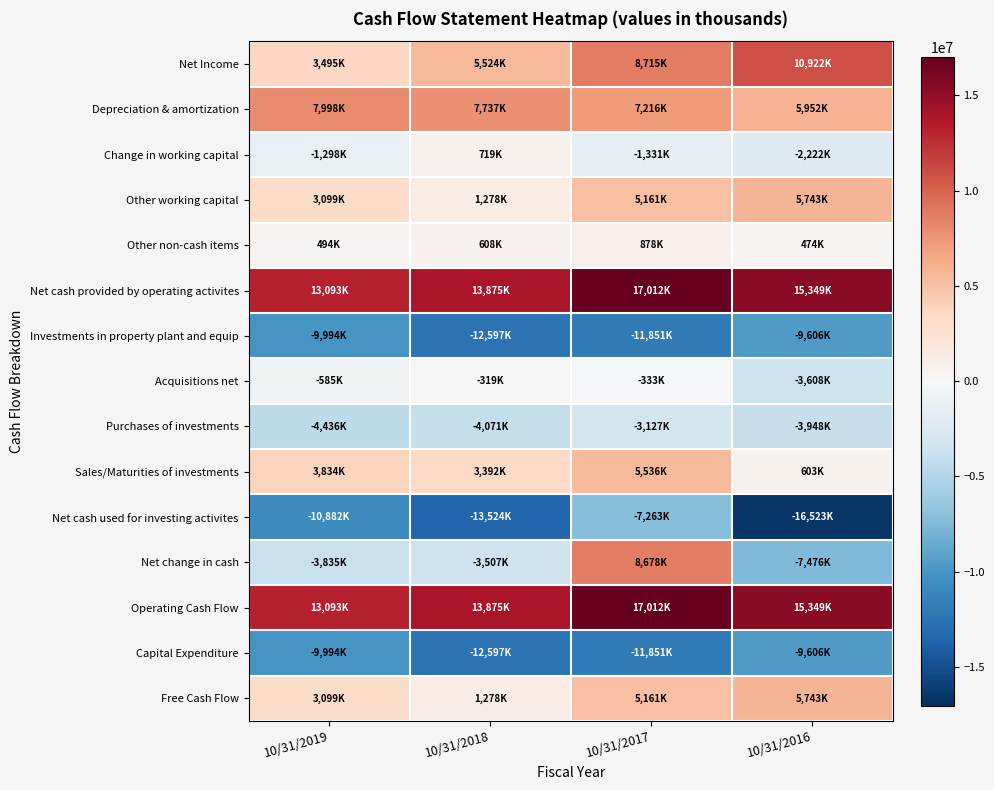

Which has a higher value, 10/31/2019 or 10/31/2017?

10/31/2017